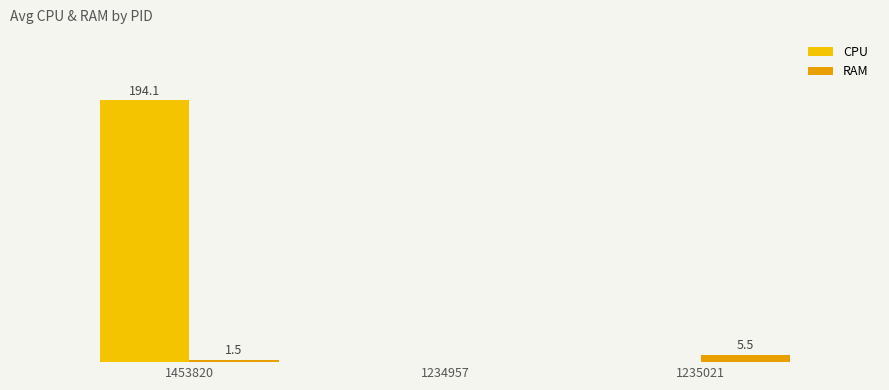

What is the spread (max minus min) of values at 1453820?

192.6